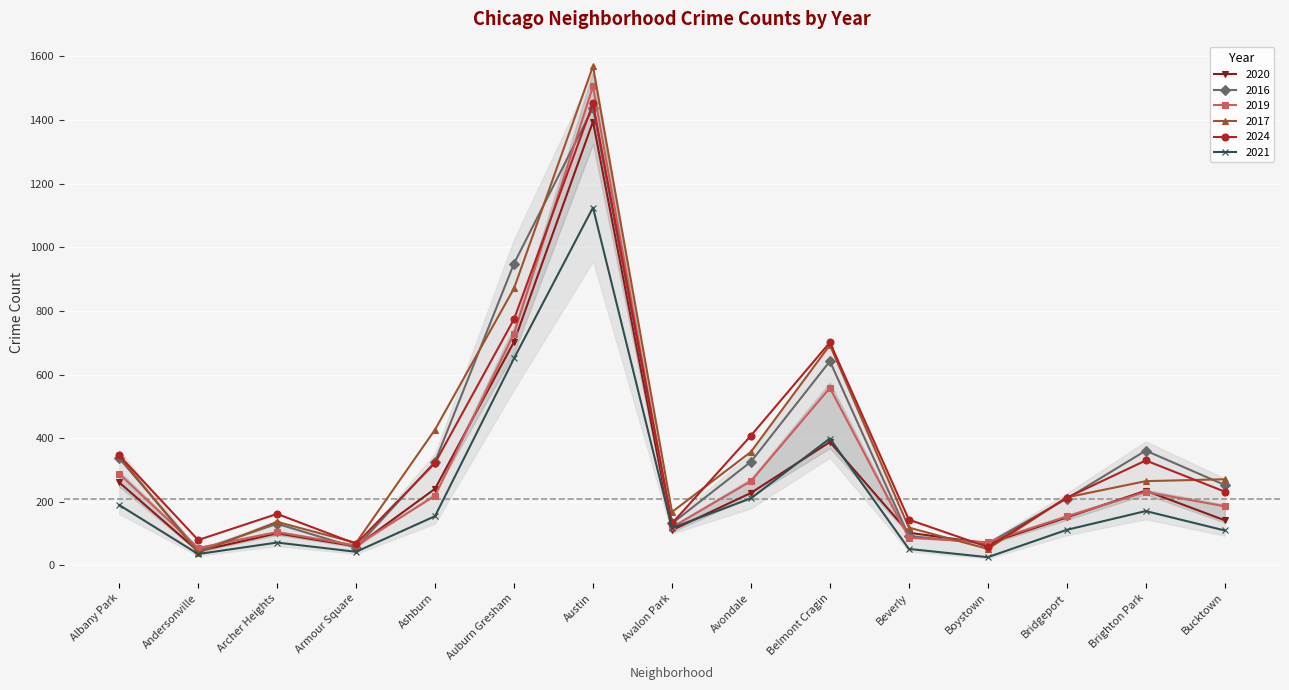

At how many categories does at least one series exceed 230?

8